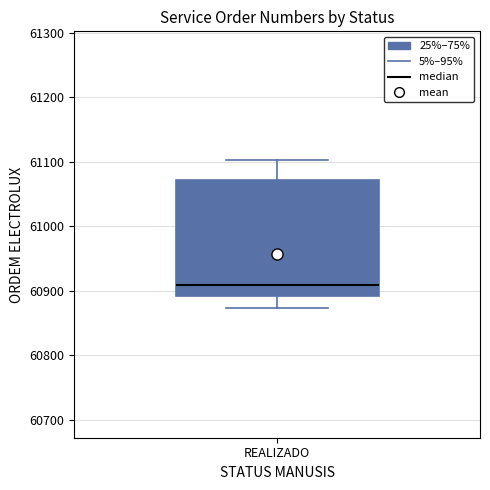

Read this box plot against the y-axis: the position of the median line, the range covered by the box, and the ends of both whiskers. The values are not printed on the chart, so give them approximately, as read against the axis.

median 60910, box 60890 to 61070, whiskers 60870 to 61100